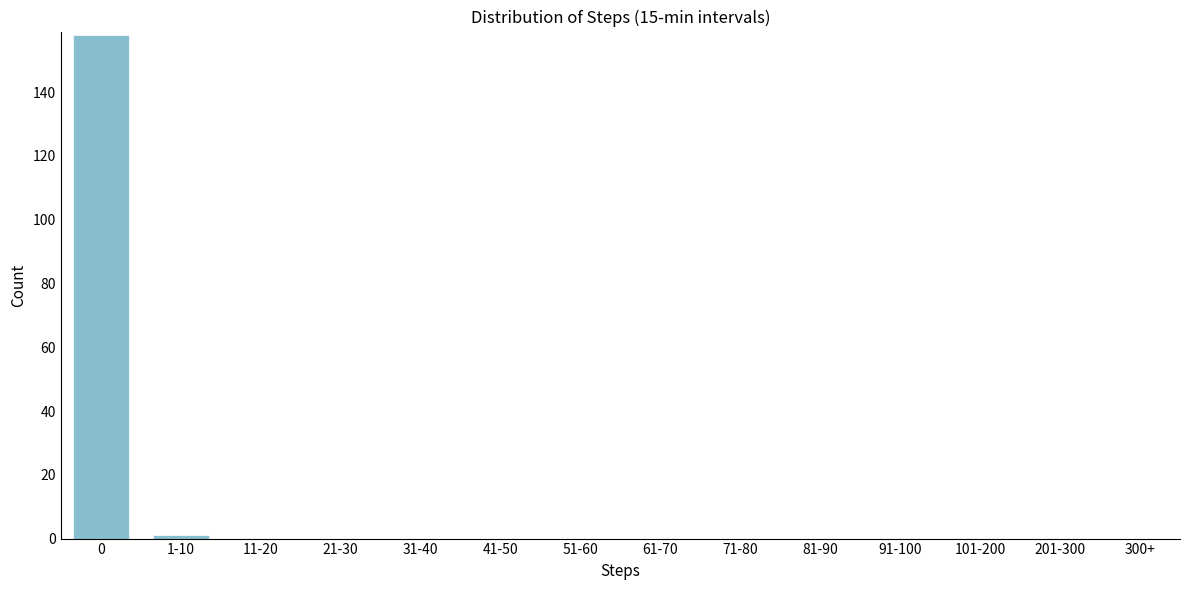

Reading right to left, list all the values displayed in this chart.

300+=0	201-300=0	101-200=0	91-100=0	81-90=0	71-80=0	61-70=0	51-60=0	41-50=0	31-40=0	21-30=0	11-20=0	1-10=1	0=158